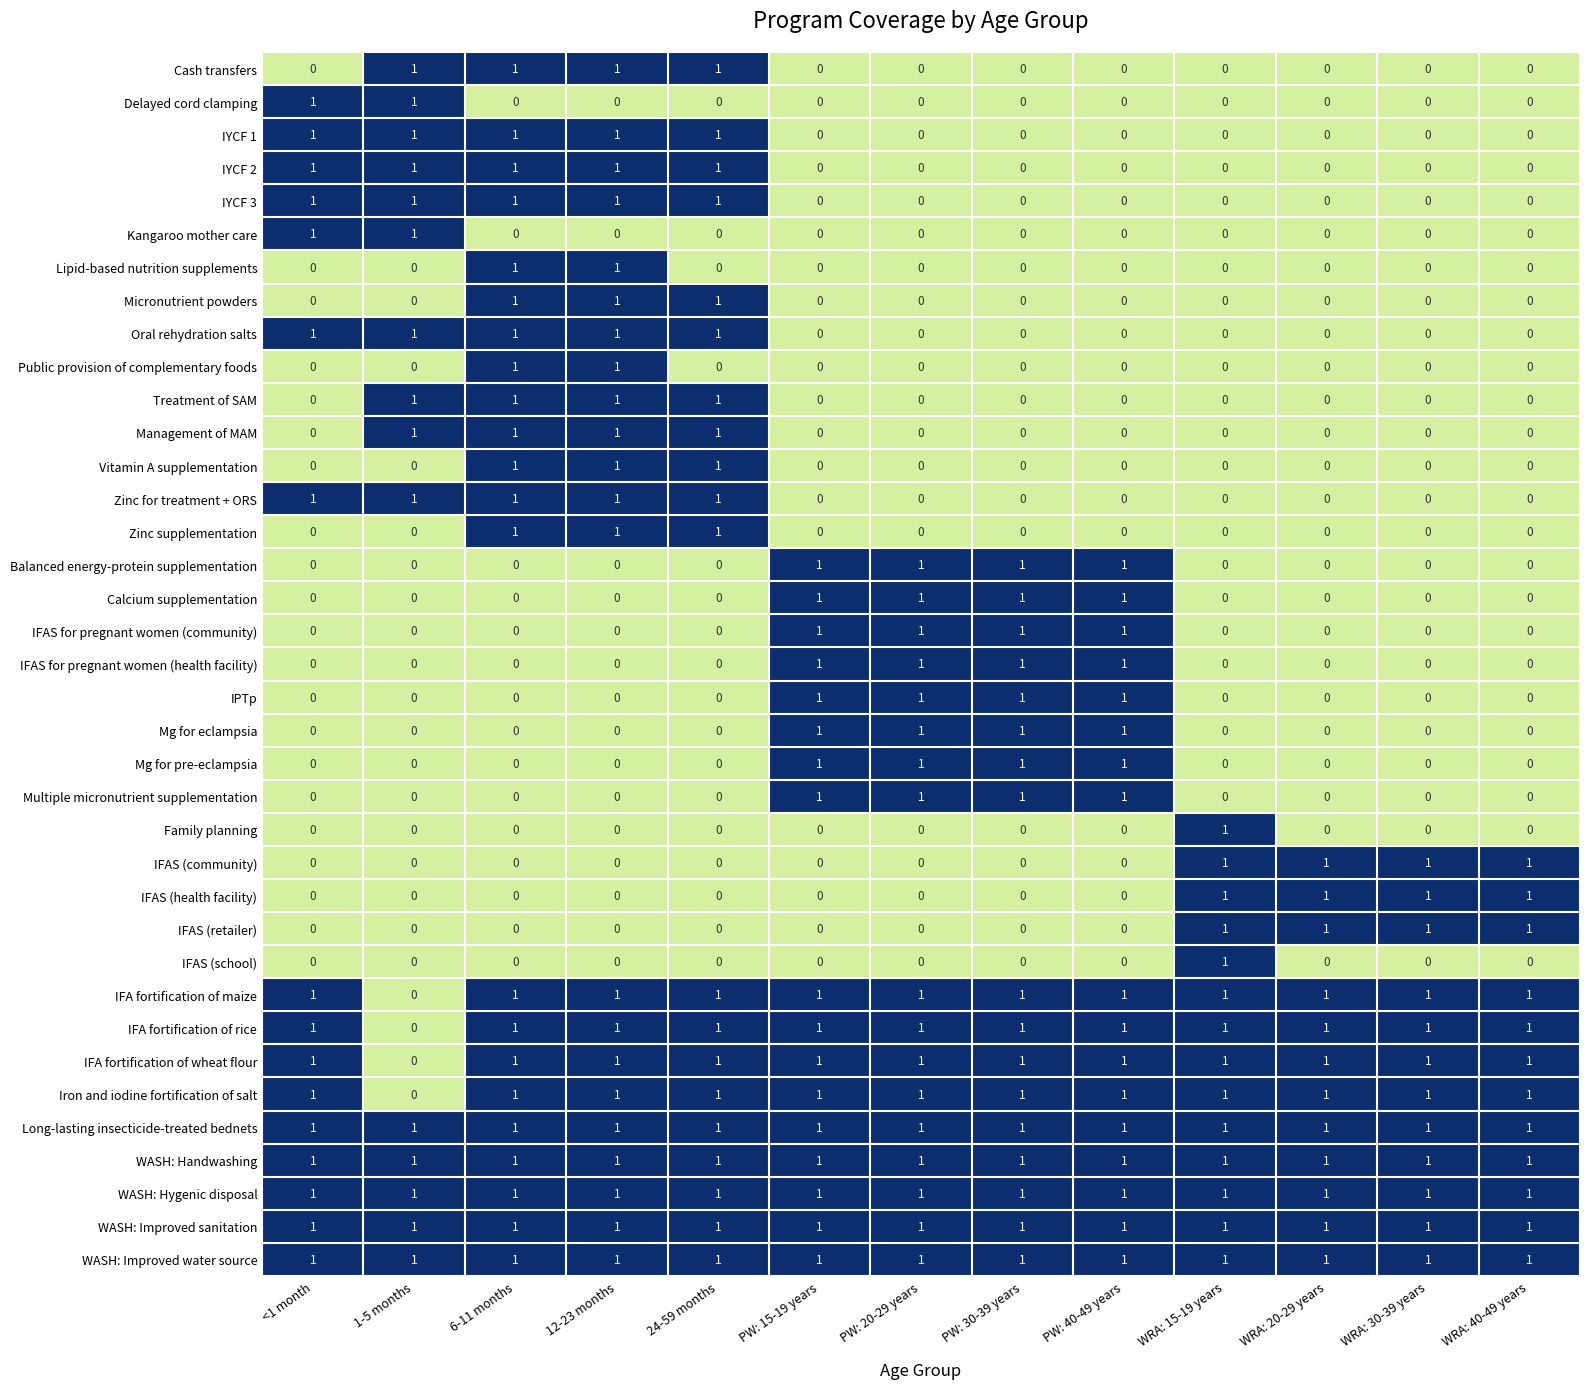

Count the number of categories in the chart.

13